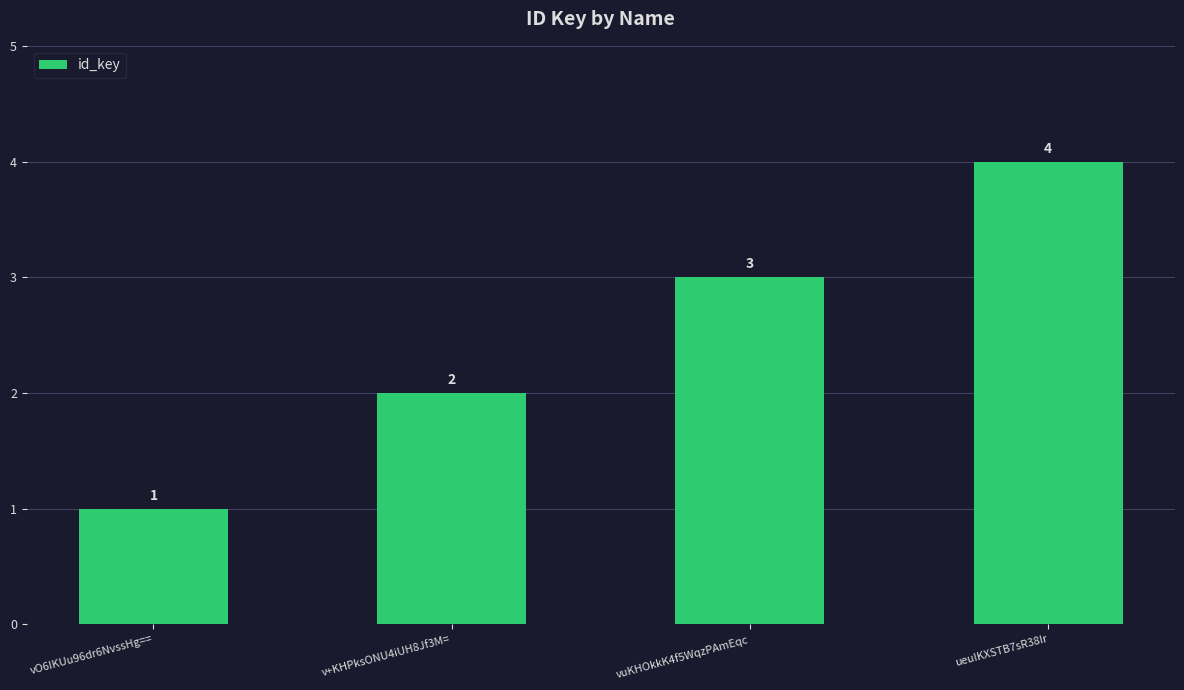

True or false: the data shows 3 at vuKHOkkK4f5WqzPAmEqc.

True